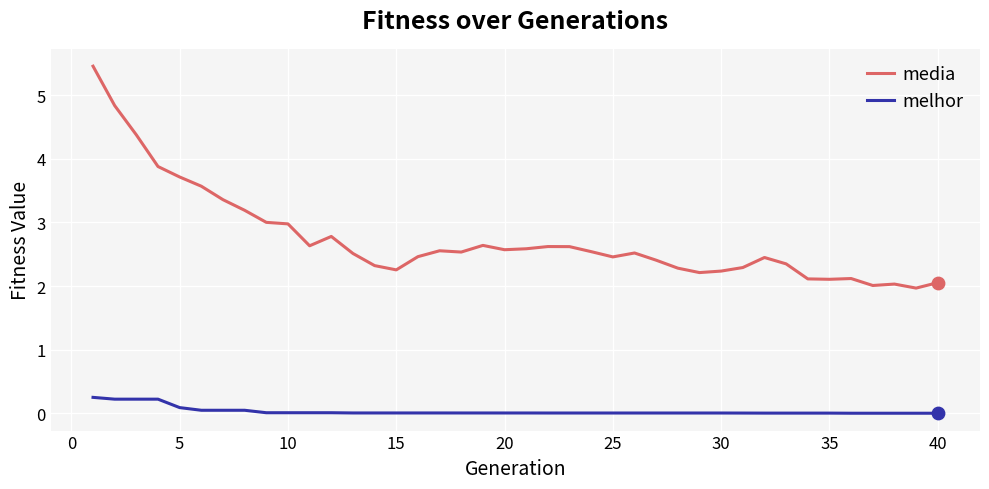

Which series has the widest spread of values?

media